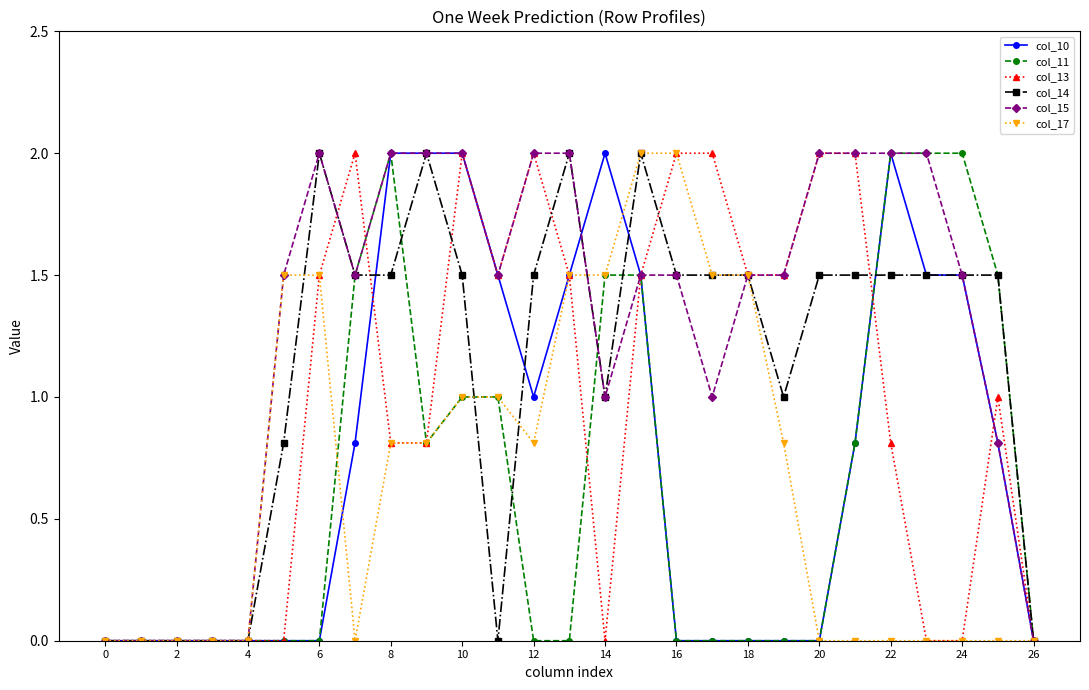

Count the number of data series in this chart.

6